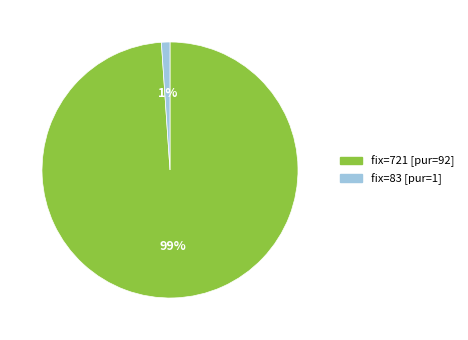

Does any single category account for the majority?

Yes